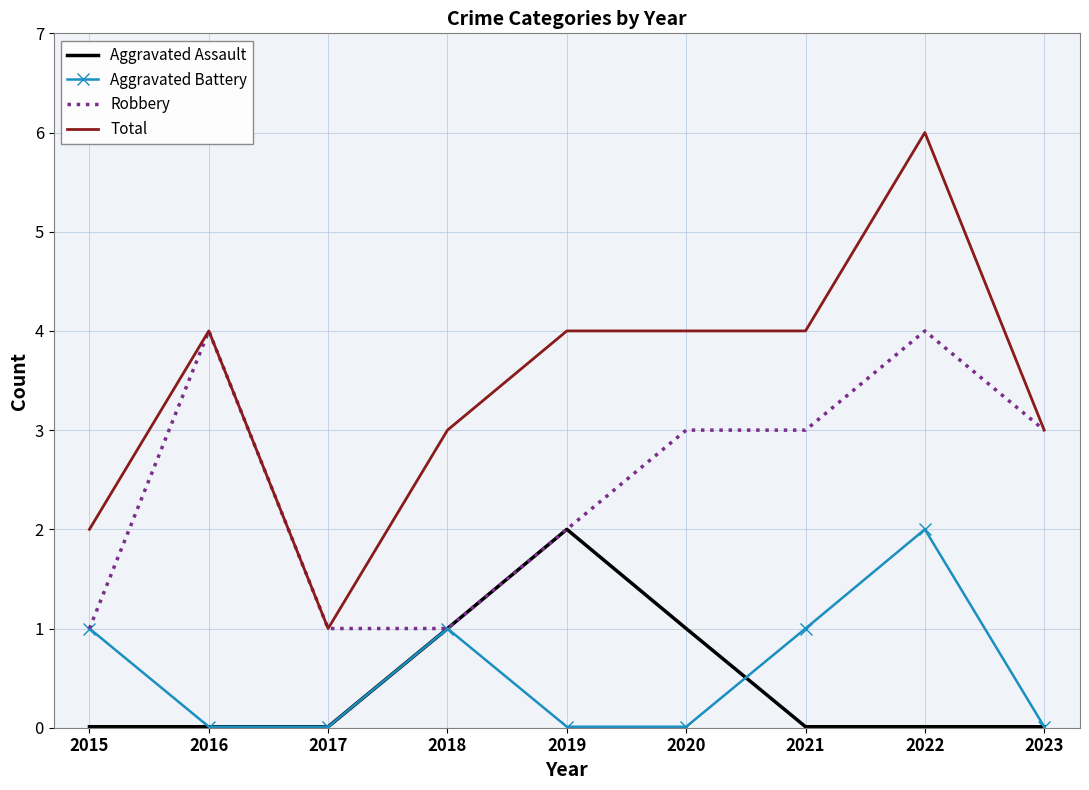

In Aggravated Assault, how many points are higher than both neighbors (excluding endpoints)?

1